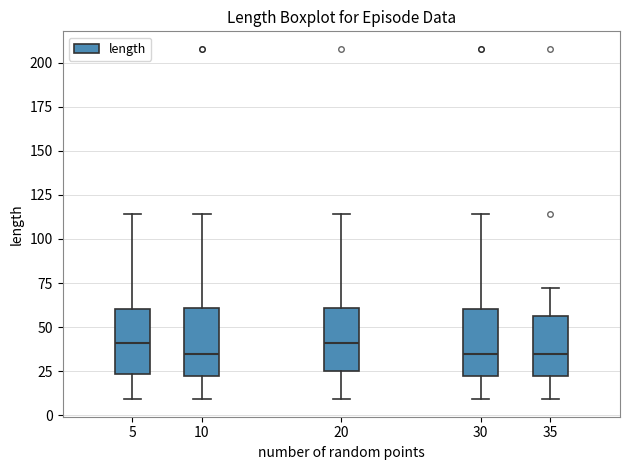

Reading left to right, transcribe this box plot: for each box, give where its median line is, the range the box spans, and where its two whiskers end, as read against the y-axis. The values are not printed on the chart, so give them approximately, as read against the axis.

5: median 40, box 25 to 60, whiskers 10 to 115
10: median 35, box 20 to 60, whiskers 10 to 115
20: median 40, box 25 to 60, whiskers 10 to 115
30: median 35, box 20 to 60, whiskers 10 to 115
35: median 35, box 20 to 55, whiskers 10 to 70